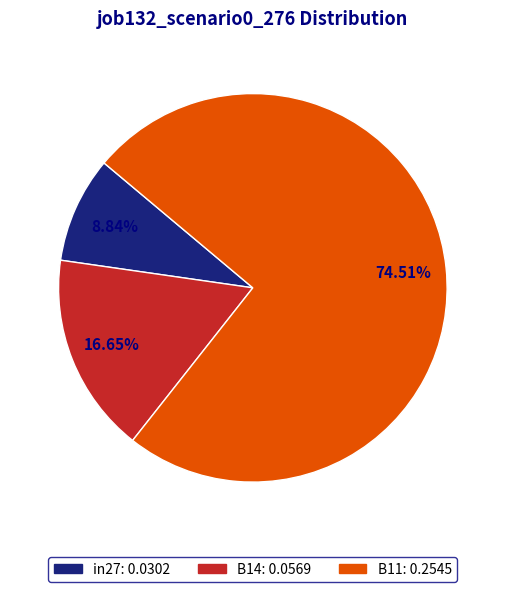

To the nearest percent, what portion does B14 represent?

17%